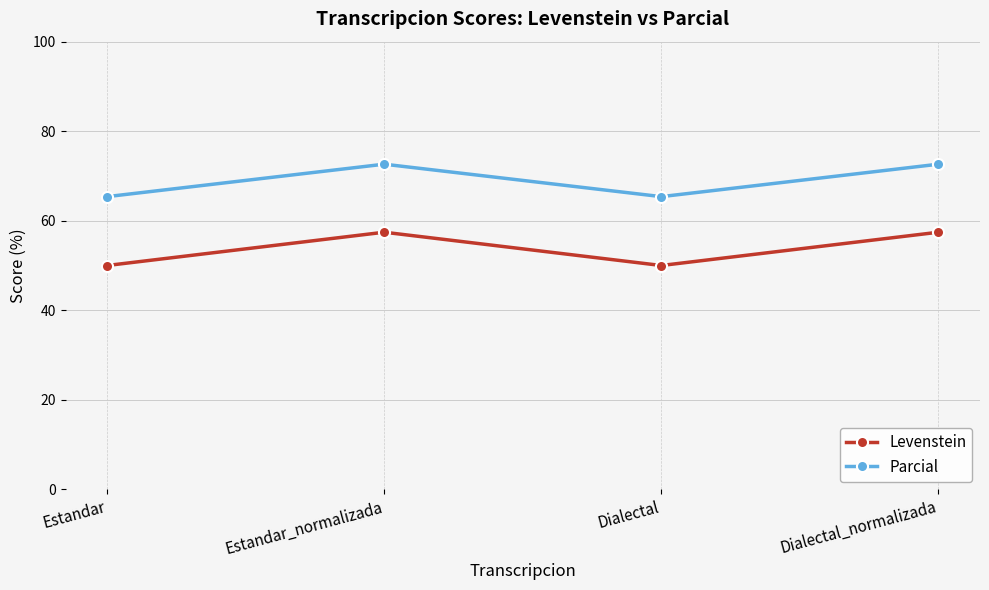

At Estandar_normalizada, list the series in order from largest to smallest.

Parcial, Levenstein